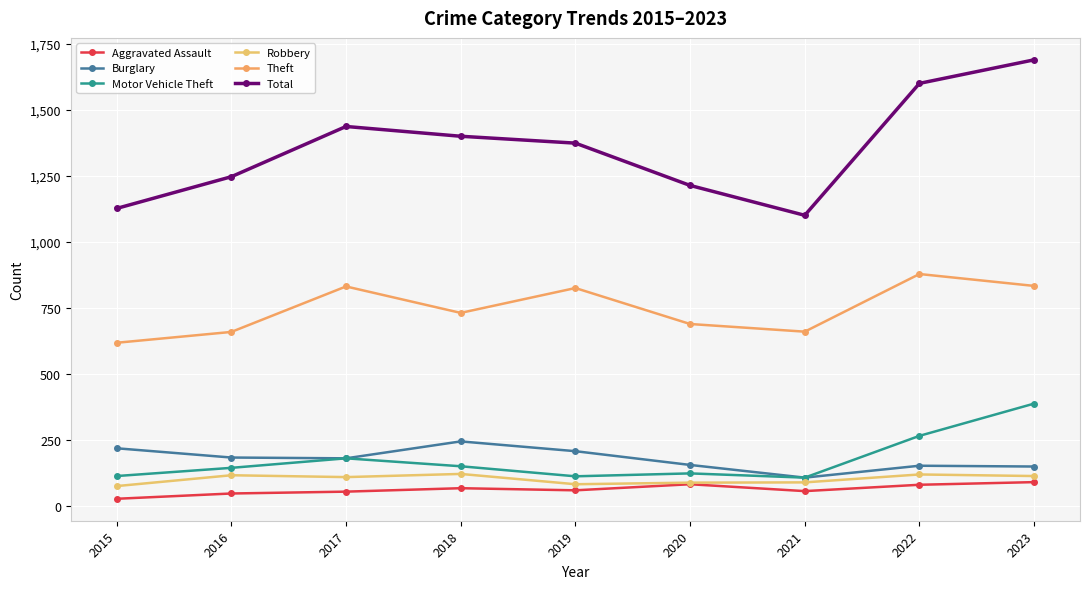

The Theft series shows 218 at 2016. True or false?

False